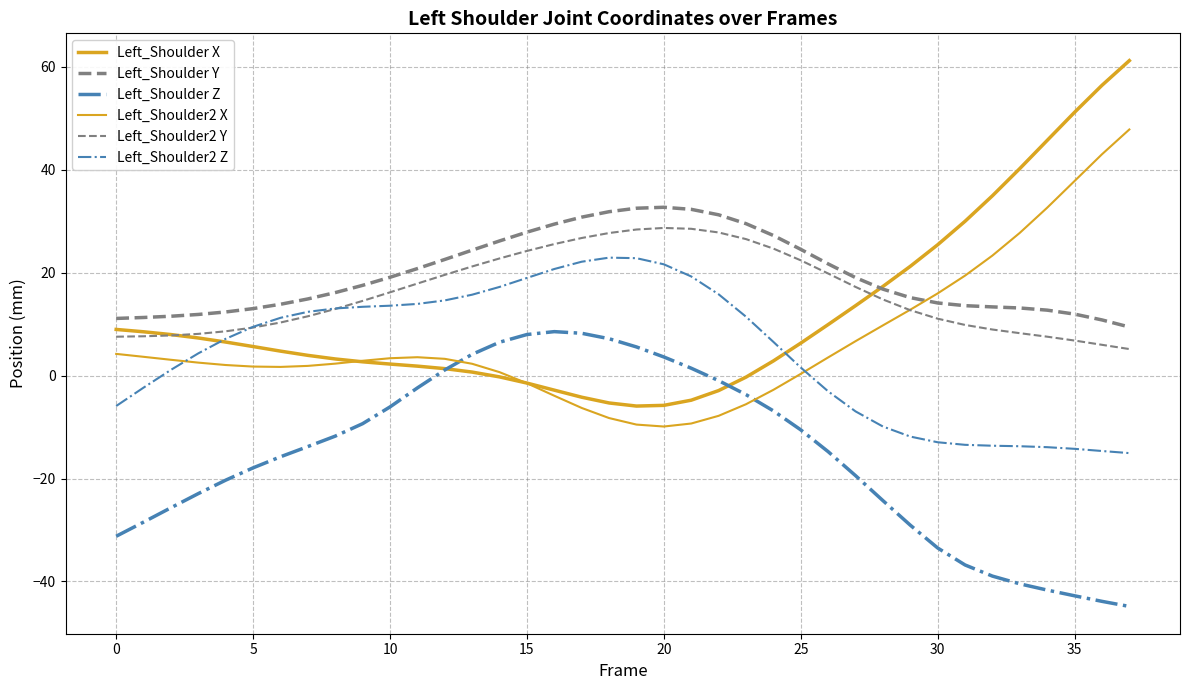

How many lines are shown in the chart?

6